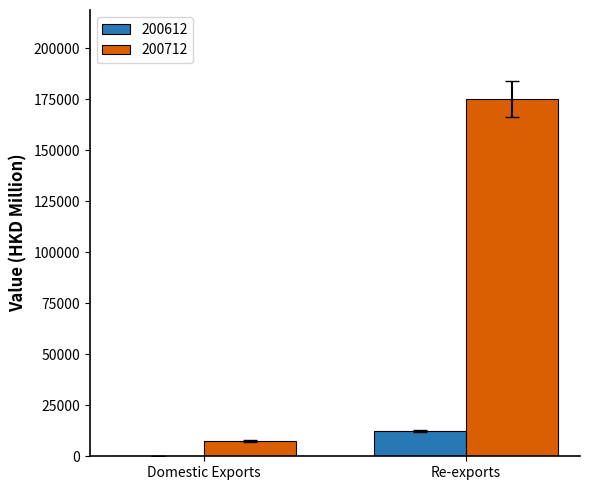

Is the value of 200612 at Re-exports greater than the value of 200712 at Domestic Exports?

Yes